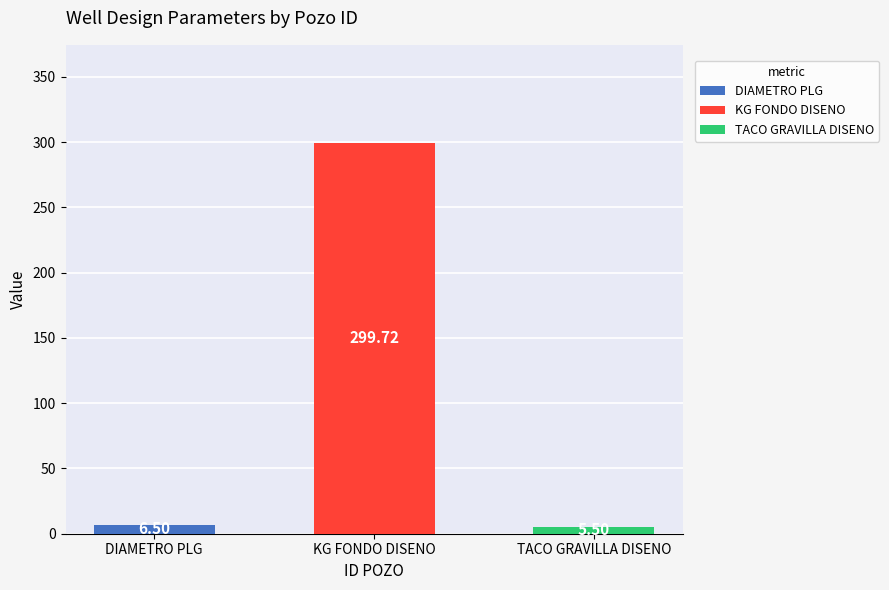

What is the highest value of the TACO GRAVILLA DISENO series?

5.5